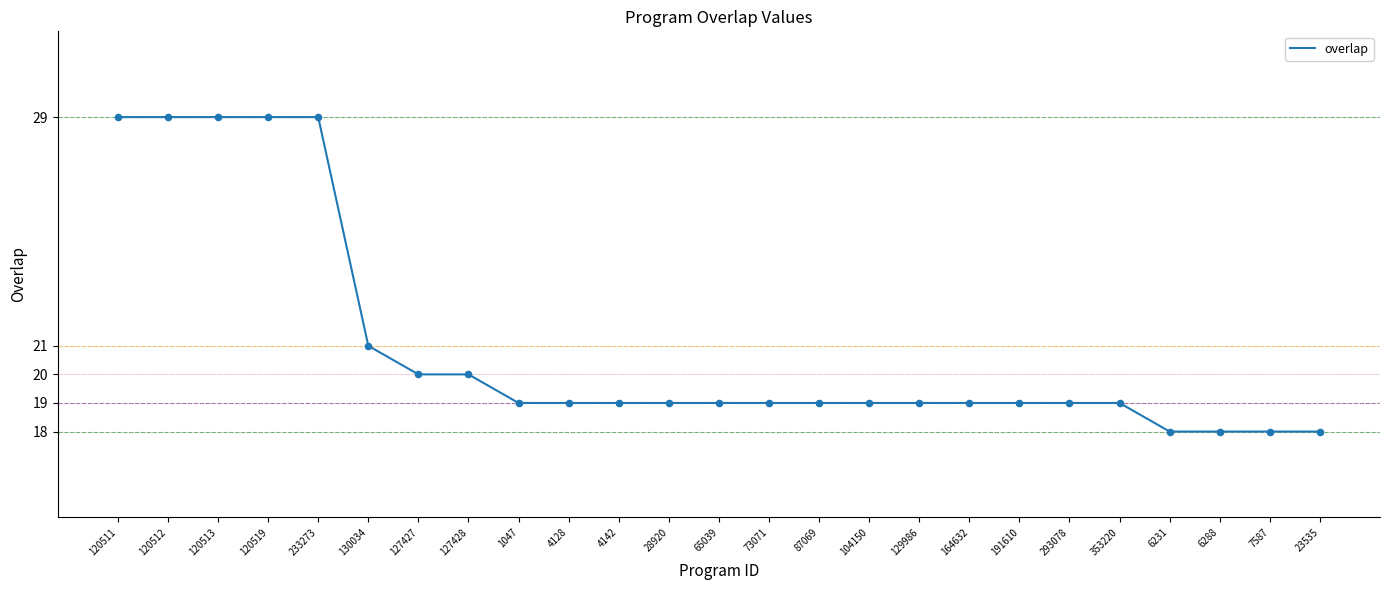

What is the ratio of the value at 73071 to the value at 87069?

1.0